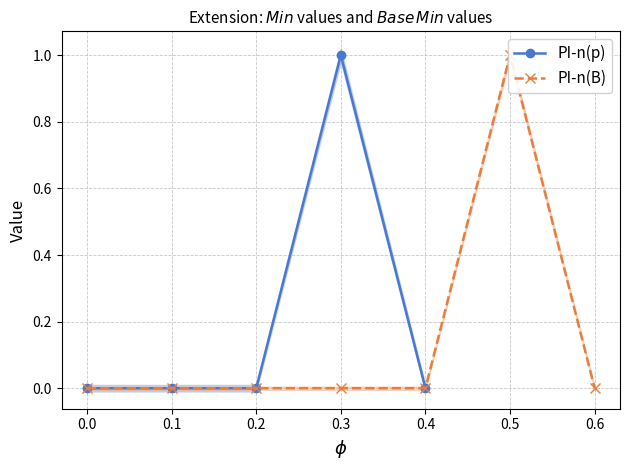

Is it true that PI-n(p) equals 1 at 0.3?

True